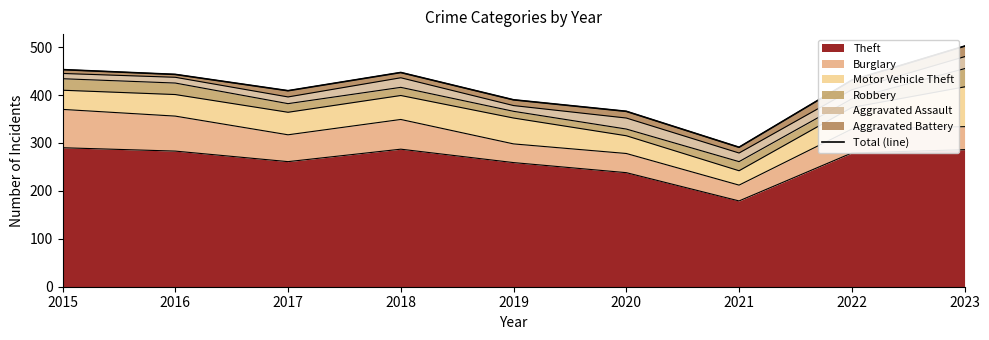

What is the ratio of the value at 2019 to the value at 2022?

0.9